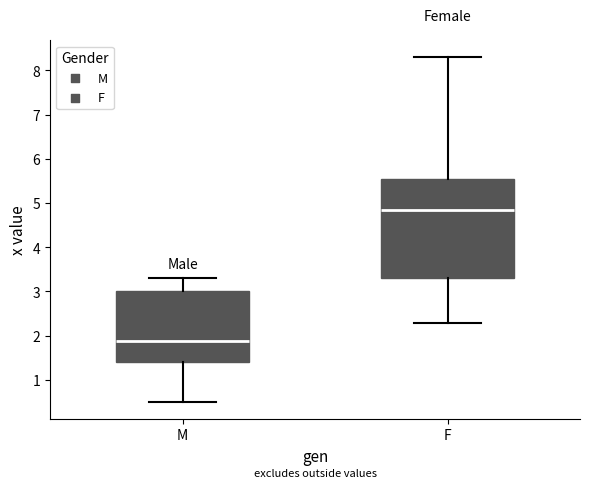

Which box is the tallest, from its lower edge to its upper edge?

F